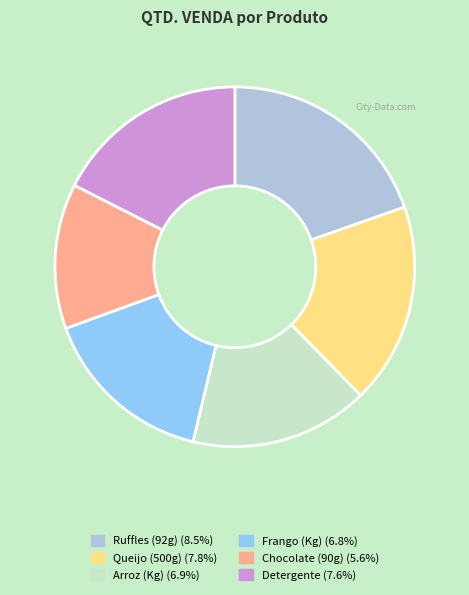

Does any single category account for the majority?

No